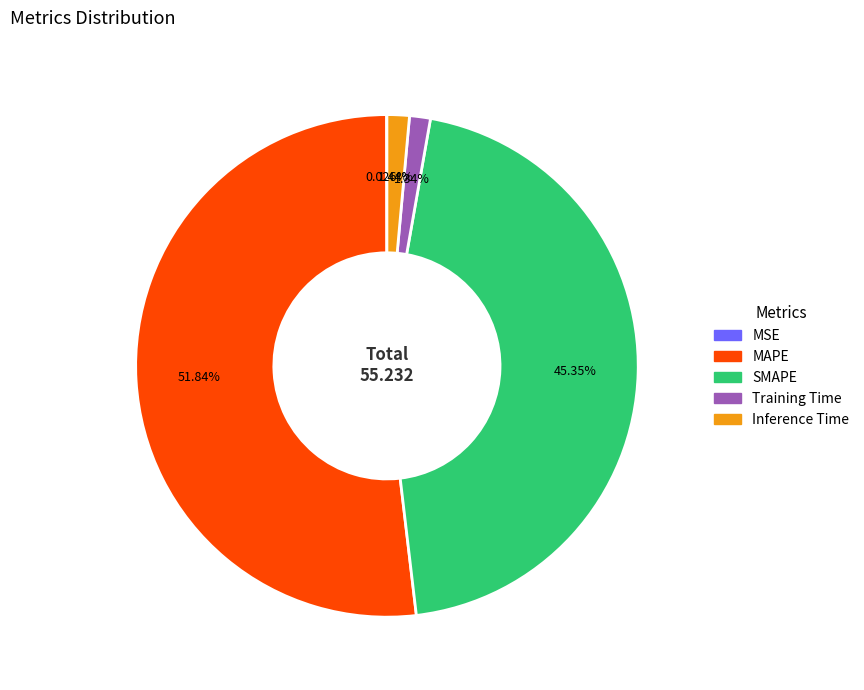

Which slice is the largest?

MAPE